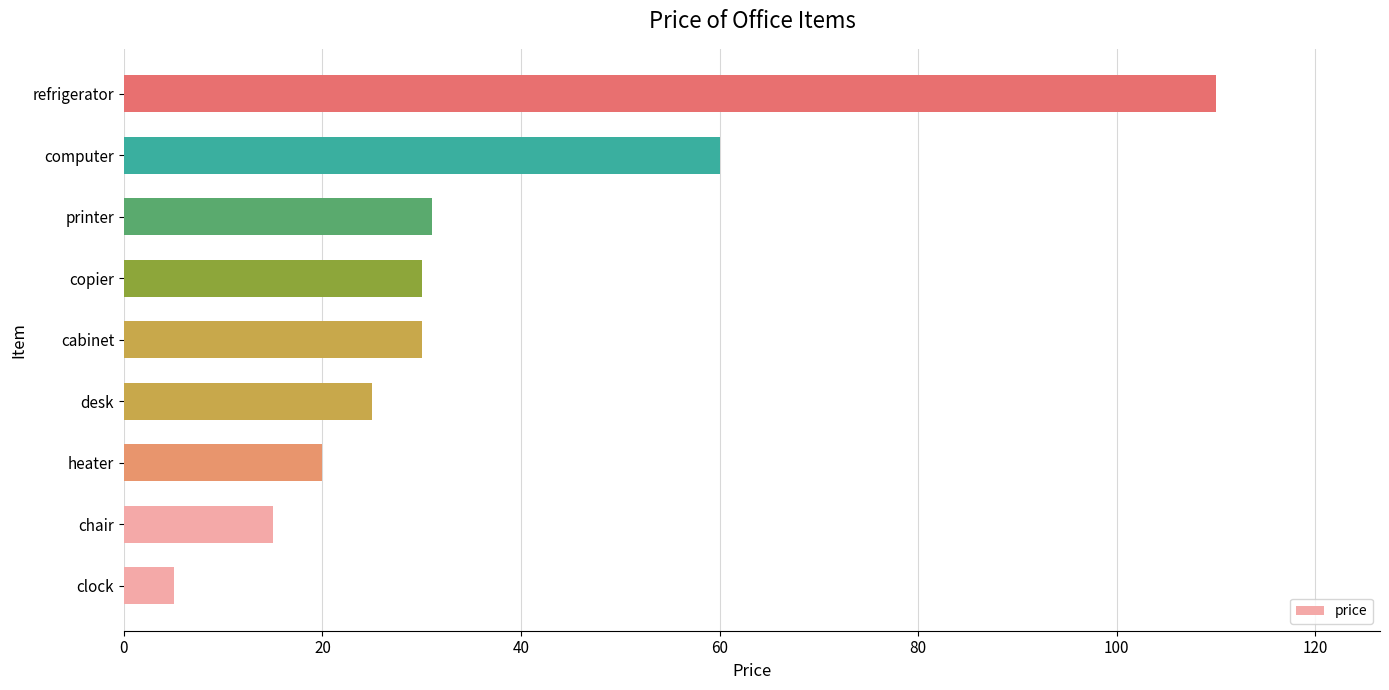

Reading bottom to top, extract all data points from this chart.

clock=5	chair=15	heater=20	desk=25	cabinet=30	copier=30	printer=31	computer=60	refrigerator=110